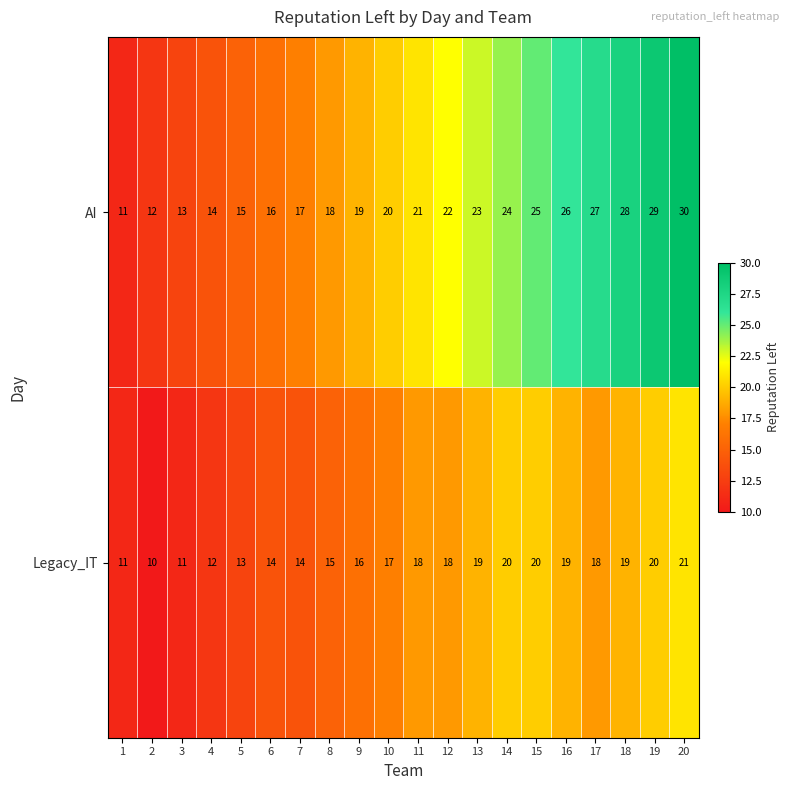

Rank the categories by AI value from lowest to highest.

1, 2, 3, 4, 5, 6, 7, 8, 9, 10, 11, 12, 13, 14, 15, 16, 17, 18, 19, 20